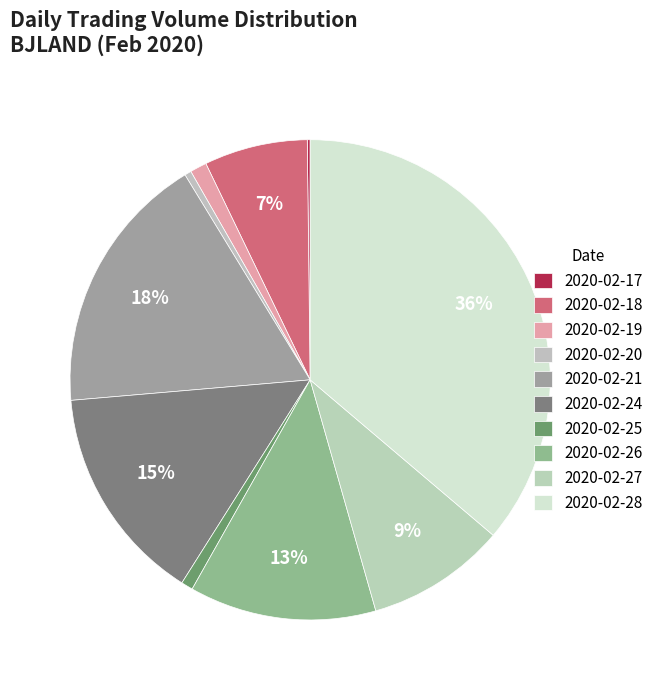

Rank the categories by value from lowest to highest.

2020-02-17, 2020-02-20, 2020-02-25, 2020-02-19, 2020-02-18, 2020-02-27, 2020-02-26, 2020-02-24, 2020-02-21, 2020-02-28